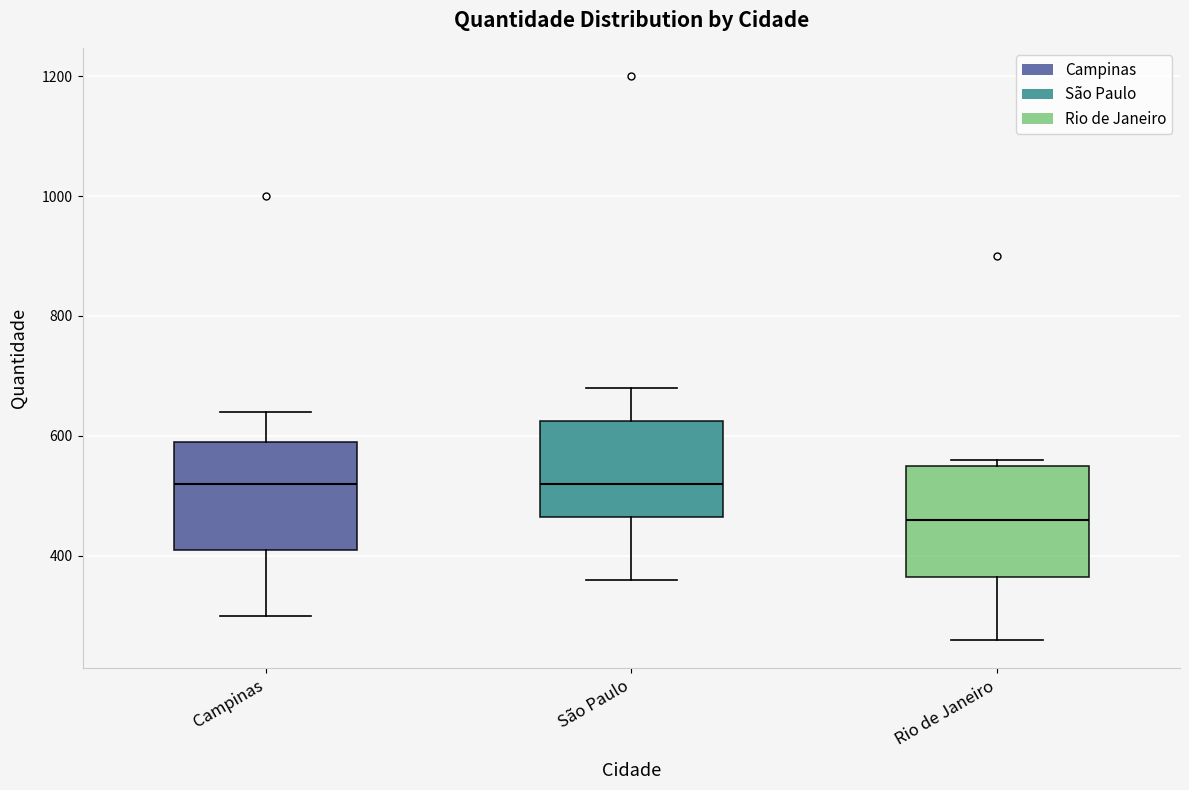

Reading left to right, read every box against the y-axis: the position of its median line, the range the box covers, and the ends of its whiskers. The values are not printed on the chart, so give them approximately, as read against the axis.

Campinas: median 520, box 420 to 600, whiskers 300 to 640
São Paulo: median 520, box 460 to 620, whiskers 360 to 680
Rio de Janeiro: median 460, box 360 to 560, whiskers 260 to 560 (just above the box's upper edge)